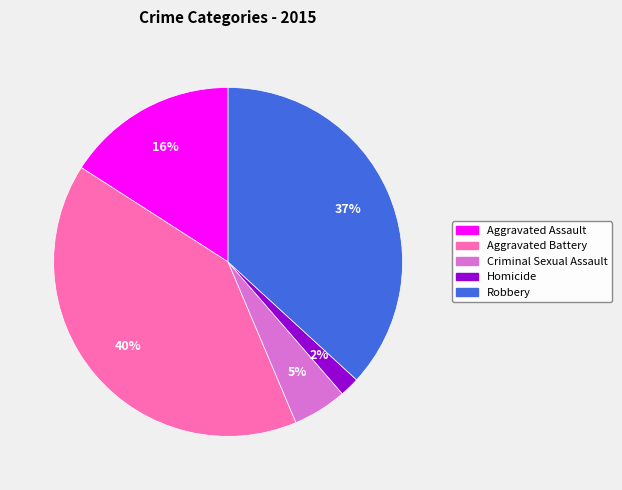

To the nearest percent, what is the combined percentage of Aggravated Assault and Robbery?

53%